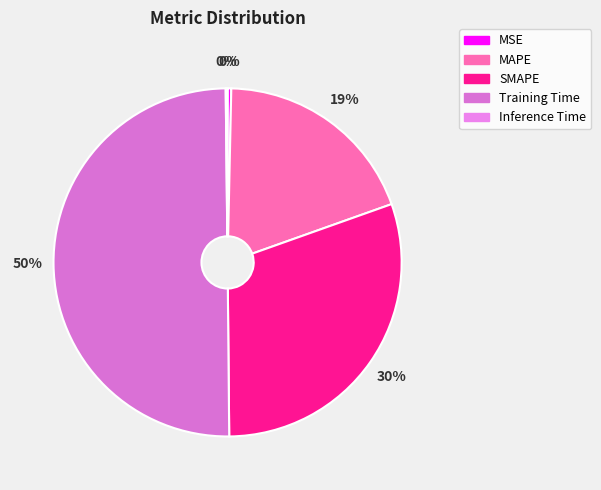

True or false: SMAPE accounts for 30% of the total.

True